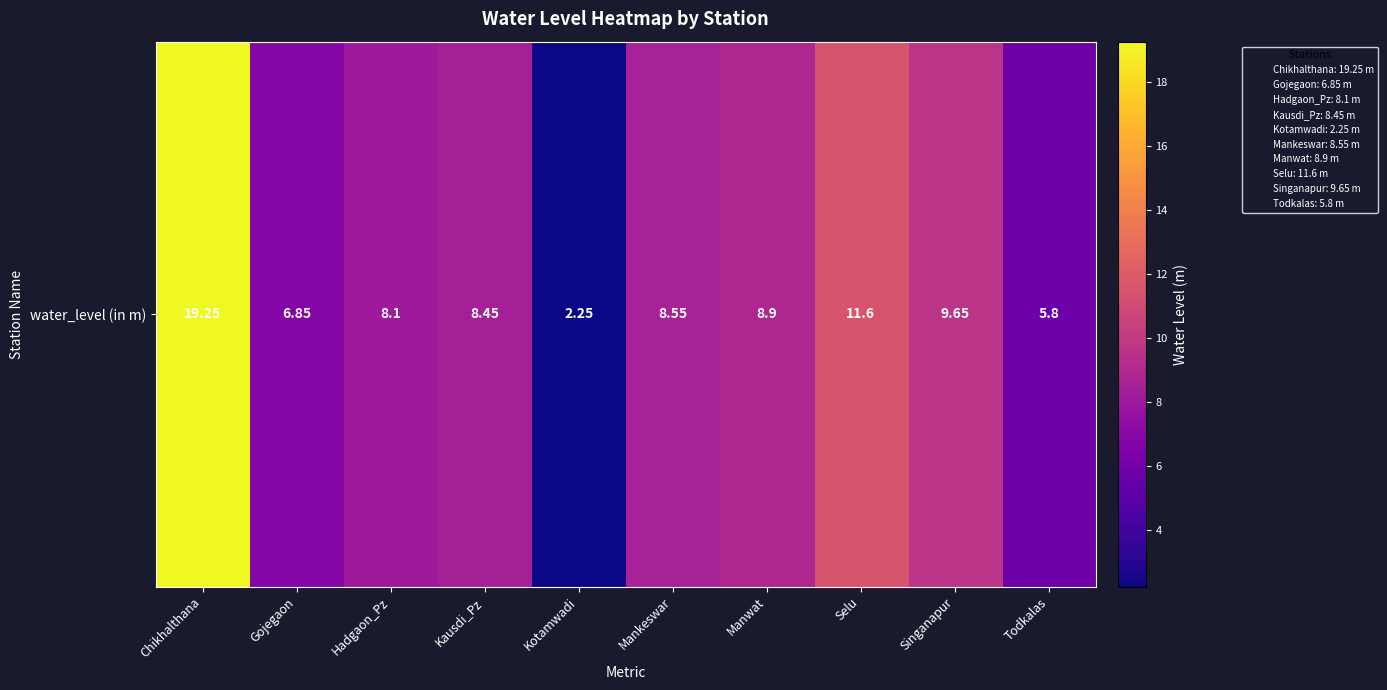

How many data points are less than 8?

3